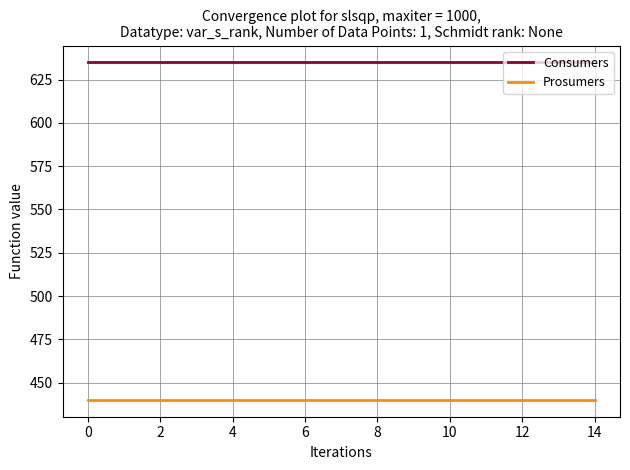

Reading right to left, what are all the values shown in this chart?

Consumers: 635	635	635	635	635	635	635	635	635	635	635	635	635	635	635
Prosumers: 440	440	440	440	440	440	440	440	440	440	440	440	440	440	440